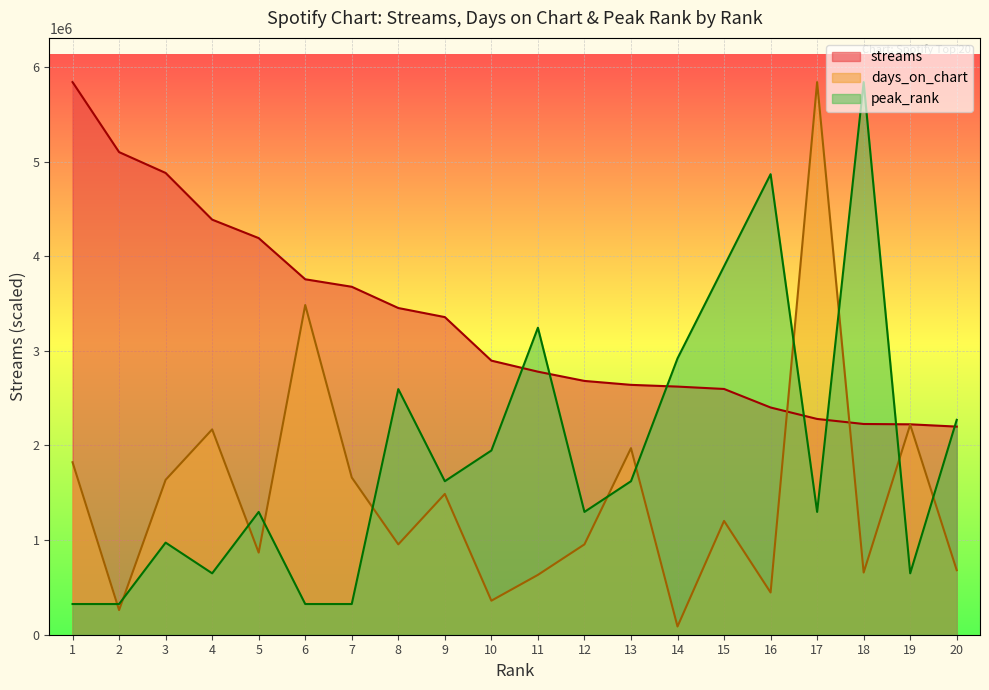

At how many categories does at least one series exceed 3848204?

9